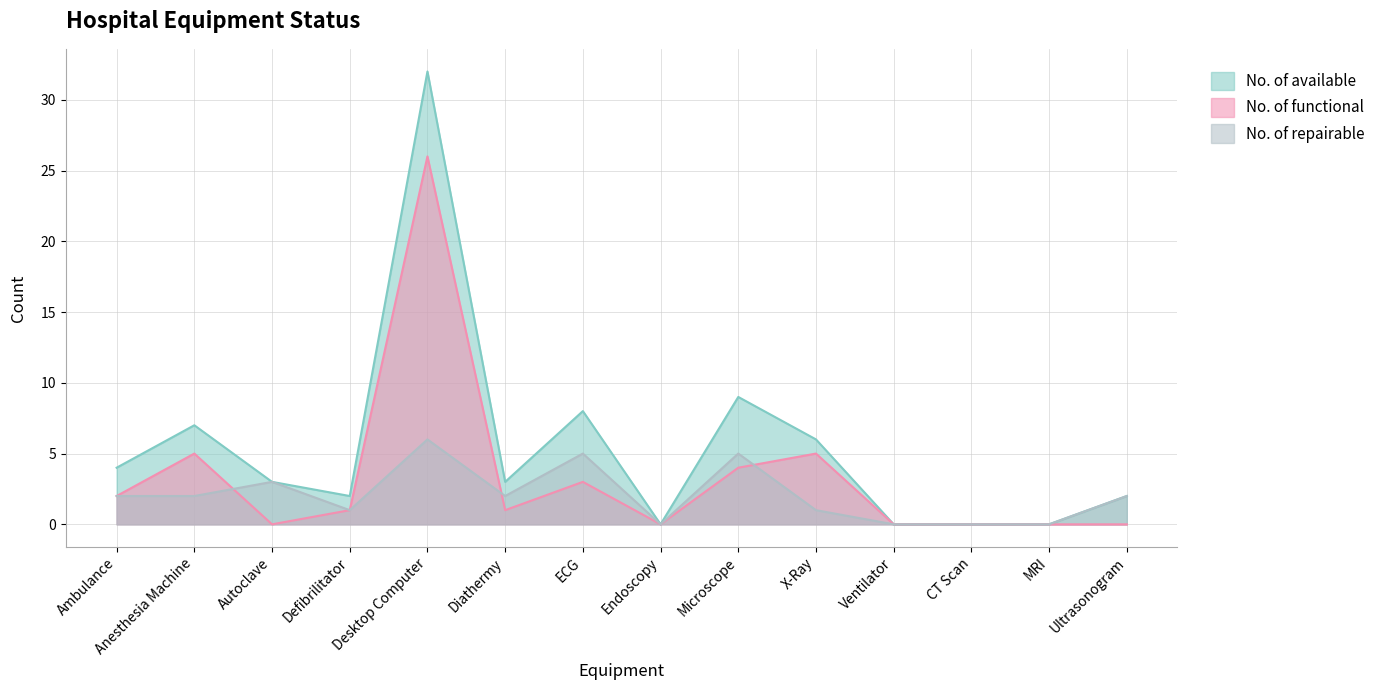

Reading left to right, transcribe all the data shown in this chart.

No. of available: Ambulance=4	Anesthesia Machine=7	Autoclave=3	Defibrilitator=2	Desktop Computer=32	Diathermy=3	ECG=8	Endoscopy=0	Microscope=9	X-Ray=6	Ventilator=0	CT Scan=0	MRI=0	Ultrasonogram=2
No. of functional: Ambulance=2	Anesthesia Machine=5	Autoclave=0	Defibrilitator=1	Desktop Computer=26	Diathermy=1	ECG=3	Endoscopy=0	Microscope=4	X-Ray=5	Ventilator=0	CT Scan=0	MRI=0	Ultrasonogram=0
No. of repairable: Ambulance=2	Anesthesia Machine=2	Autoclave=3	Defibrilitator=1	Desktop Computer=6	Diathermy=2	ECG=5	Endoscopy=0	Microscope=5	X-Ray=1	Ventilator=0	CT Scan=0	MRI=0	Ultrasonogram=2